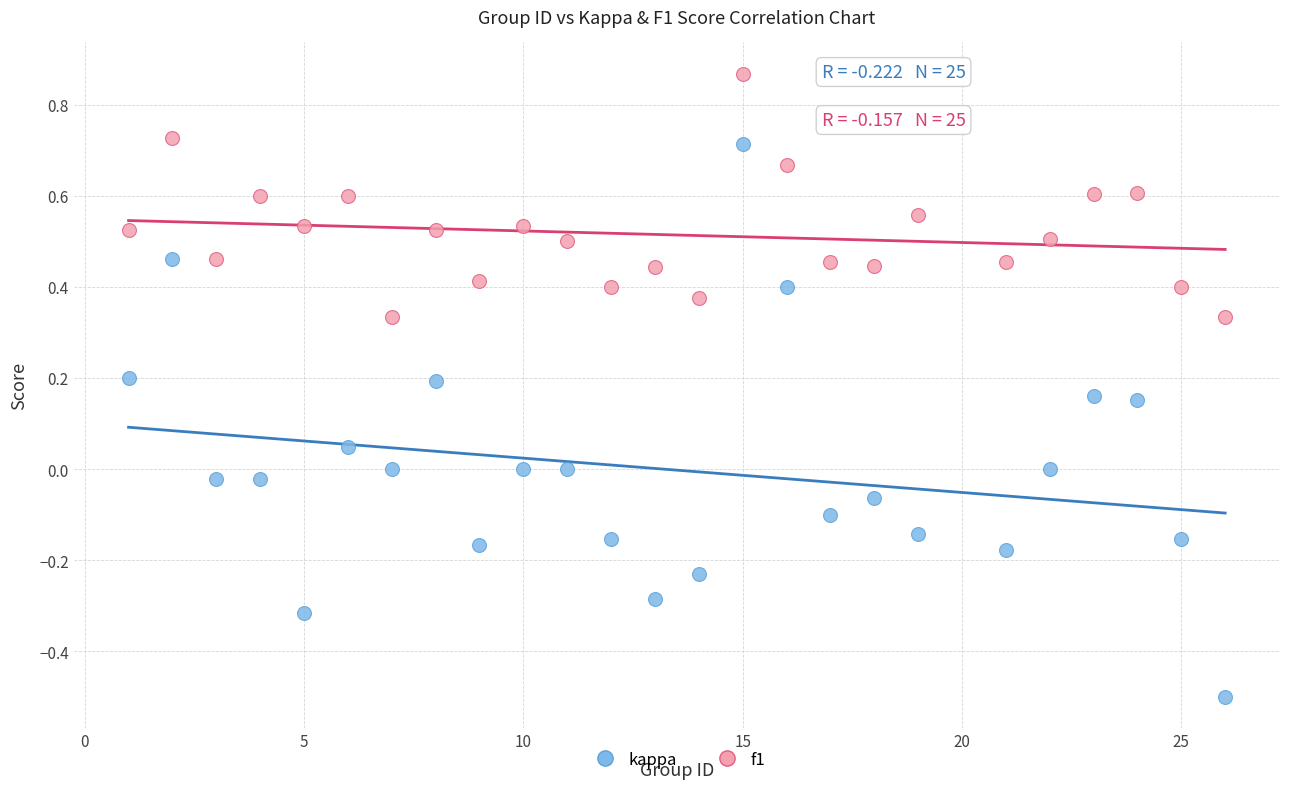

Which series has the widest spread of Y values?

kappa